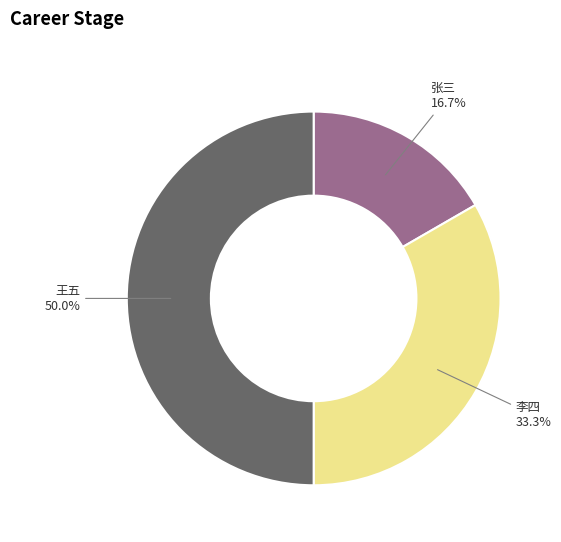

Is 张三 16.7% the majority of the pie?

No